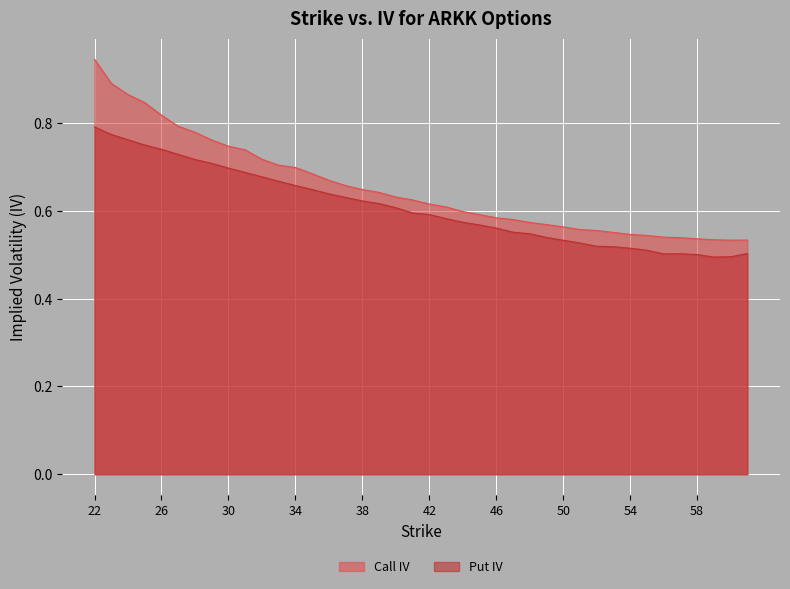

Does the chart display data point markers on the line(s)?

No